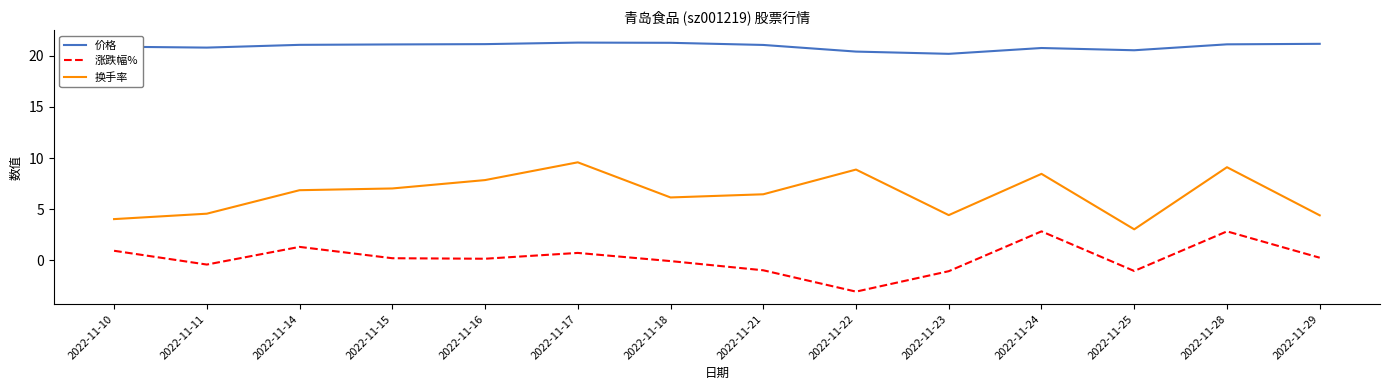

At which category is the sum across all series the highest?

2022-11-28